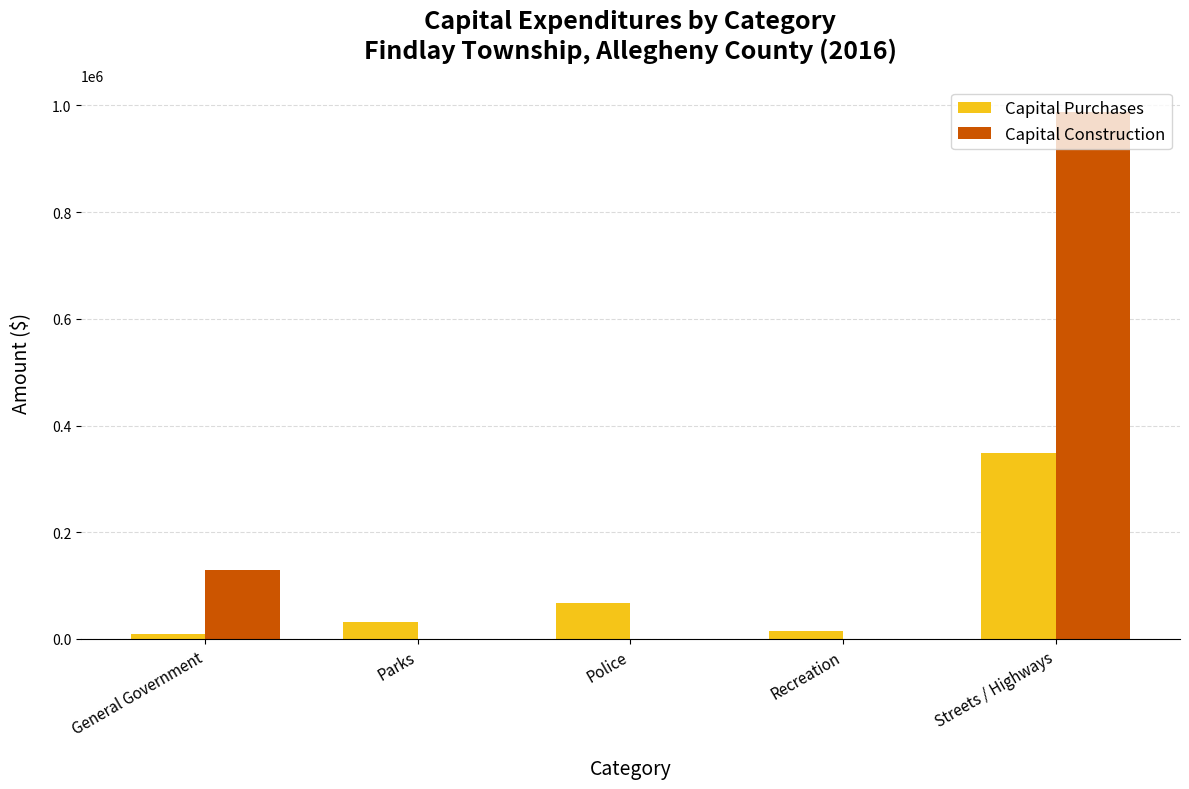

Is it true that Capital Purchases equals 8765 at General Government?

True